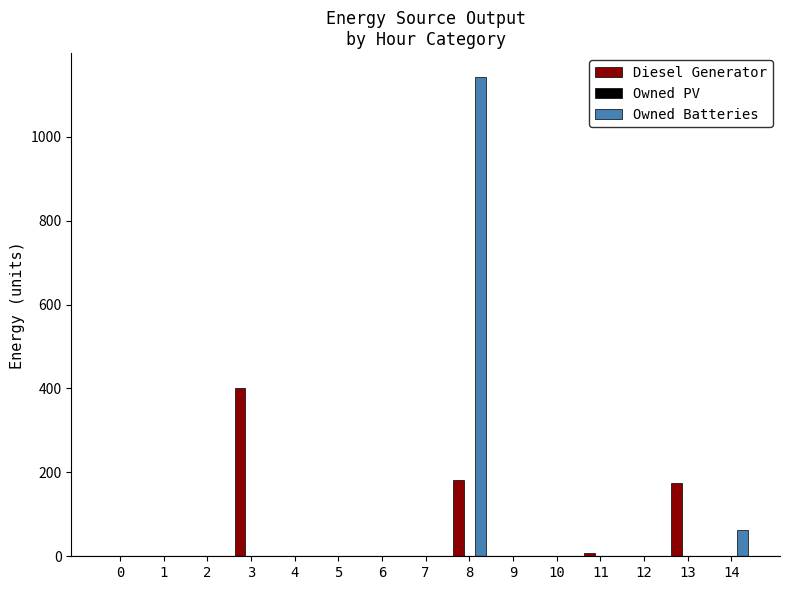

Between 8 and 10, which series saw the biggest shift?

Owned Batteries